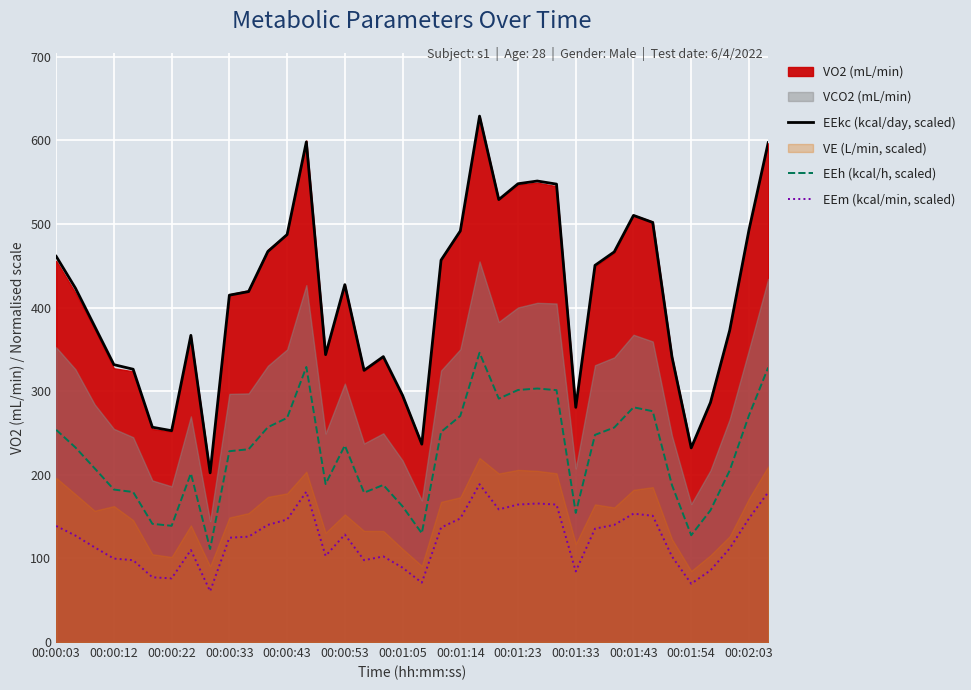

What is the approximate value of EEh (kcal/h, scaled) at 00:00:53?

235.0